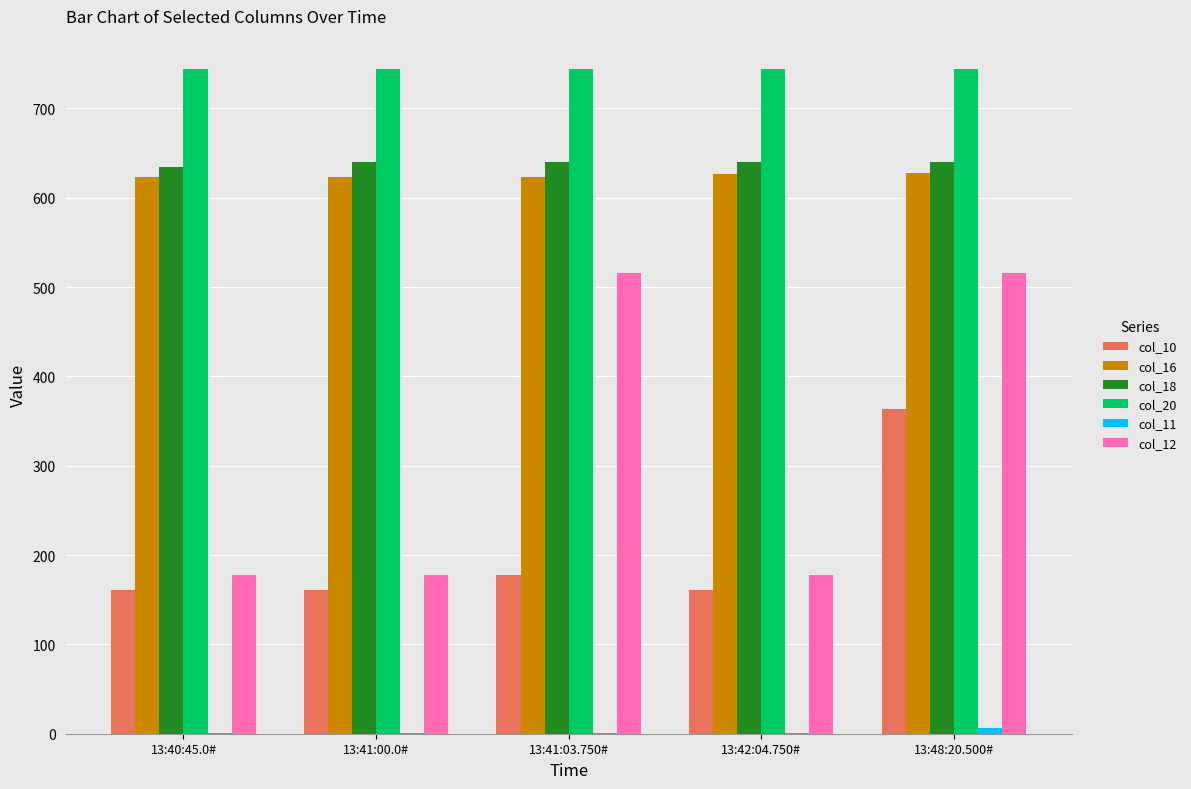

What is the maximum value shown in the chart?

744.0